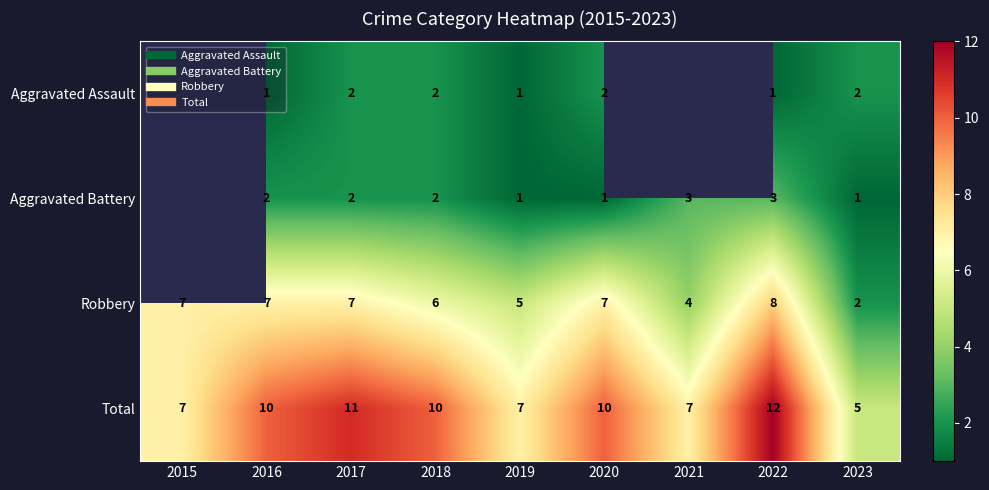

At 2017, list the series in order from largest to smallest.

Total, Robbery, Aggravated Assault, Aggravated Battery